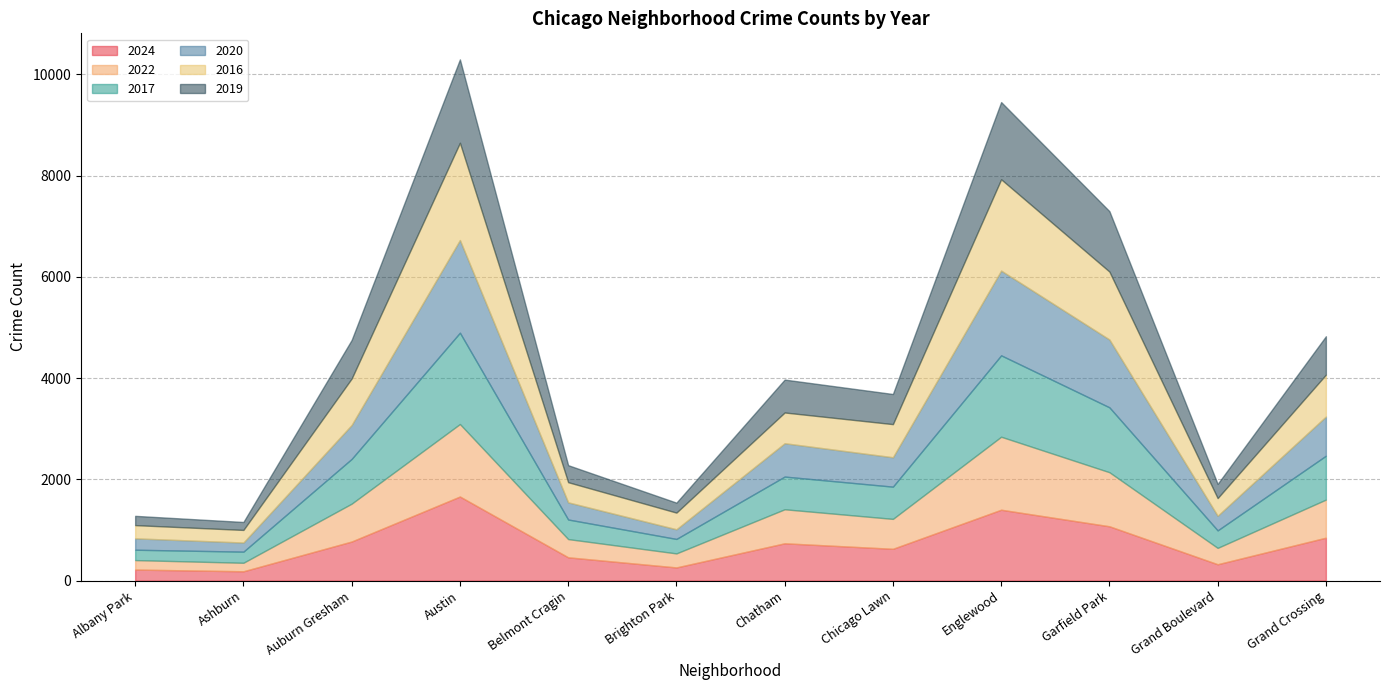

The value of 2022 at Belmont Cragin is 360. True or false?

True